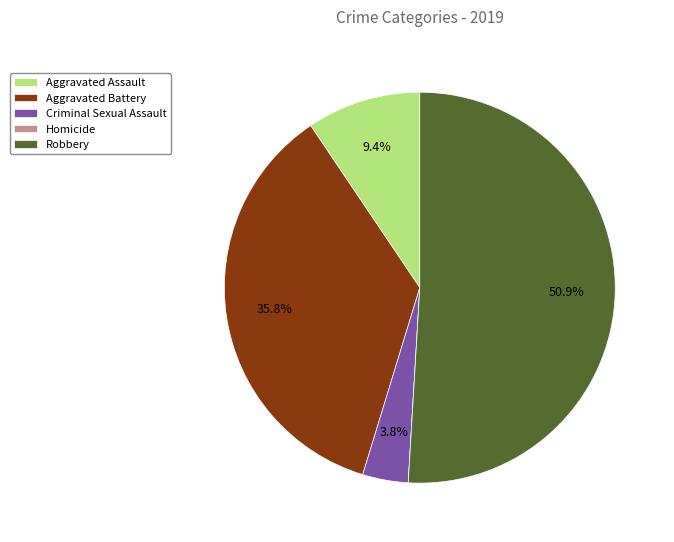

Is it true that Aggravated Assault is 15% of the pie?

False